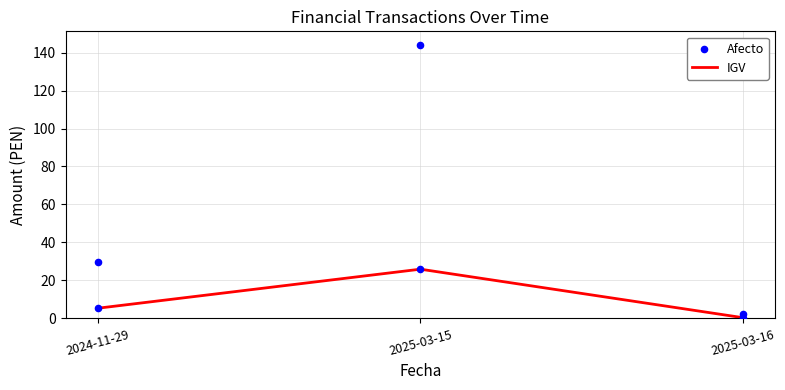

What is the total value across all series at 2024-11-29?

35.1